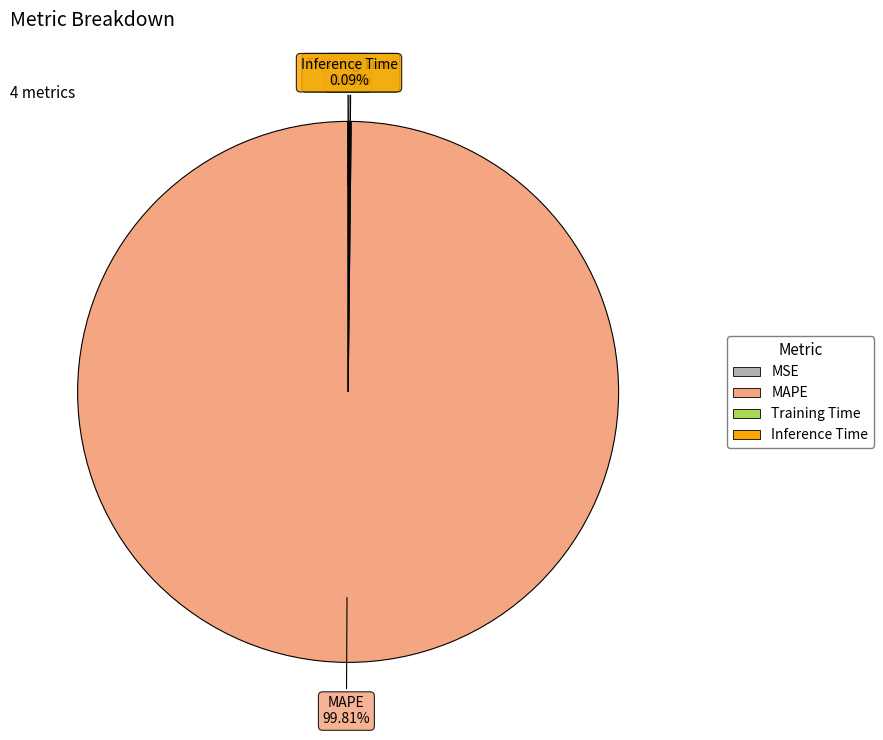

Does MAPE represent more than half of the total?

Yes